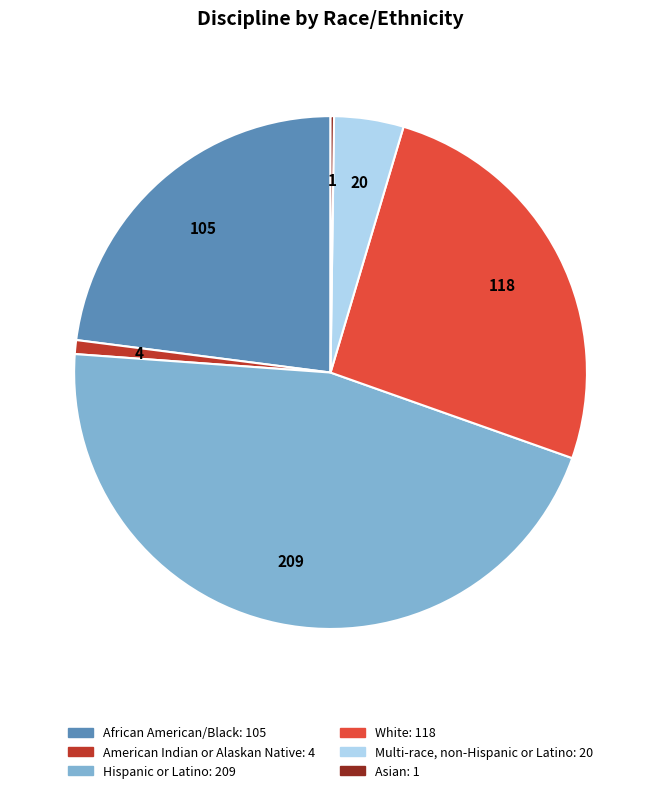

Is it true that African American/Black is 23% of the pie?

True